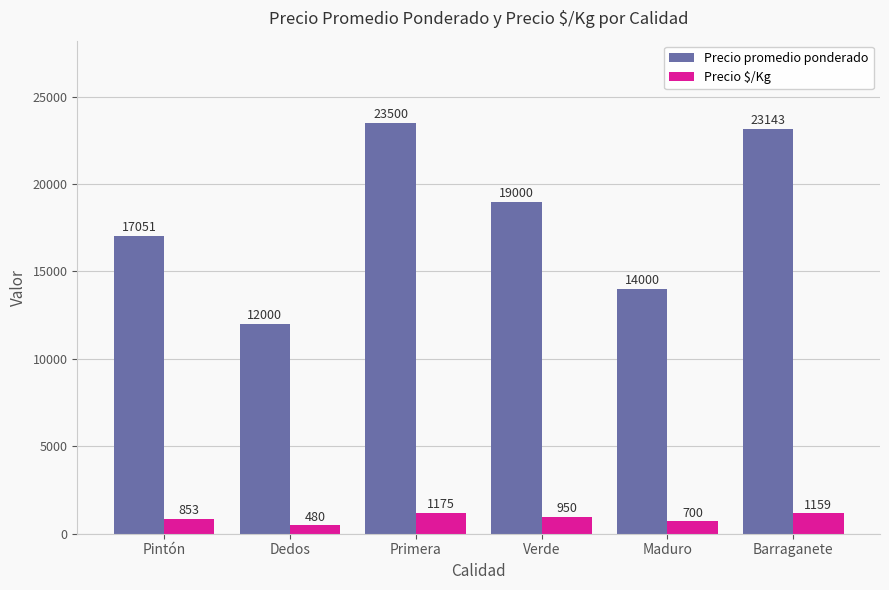

What is the difference between the Precio promedio ponderado values at Pintón and Barraganete?

6092